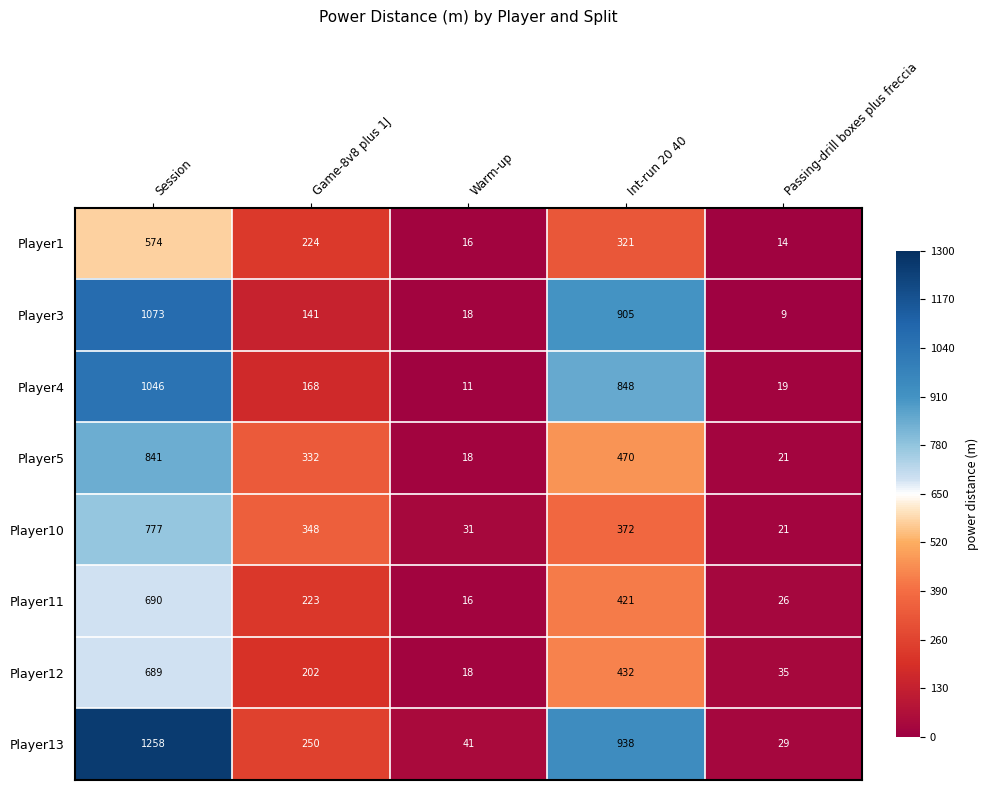

Which series has the widest spread of values?

Player13